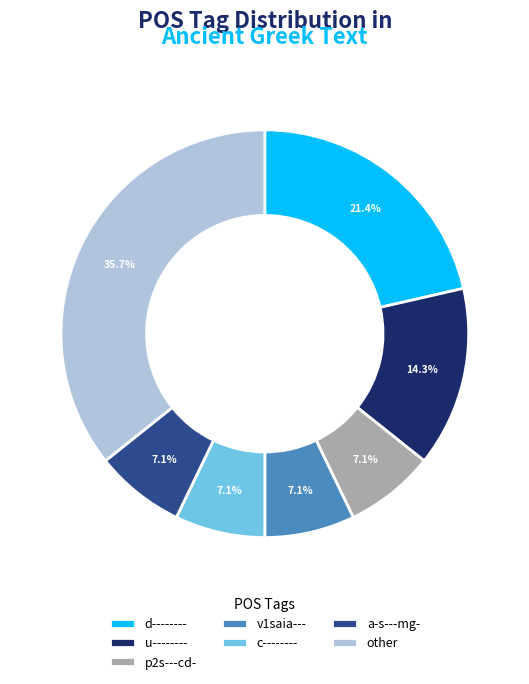

To the nearest percent, what portion does v1saia--- represent?

7%